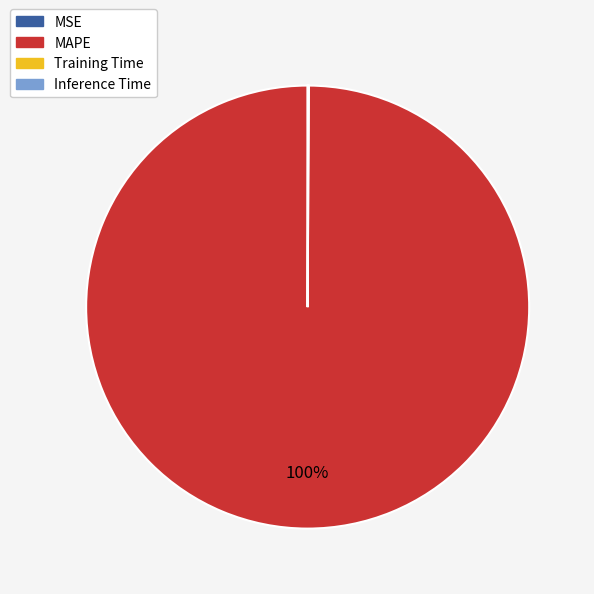

To the nearest percent, what percentage of the pie is MAPE?

100%